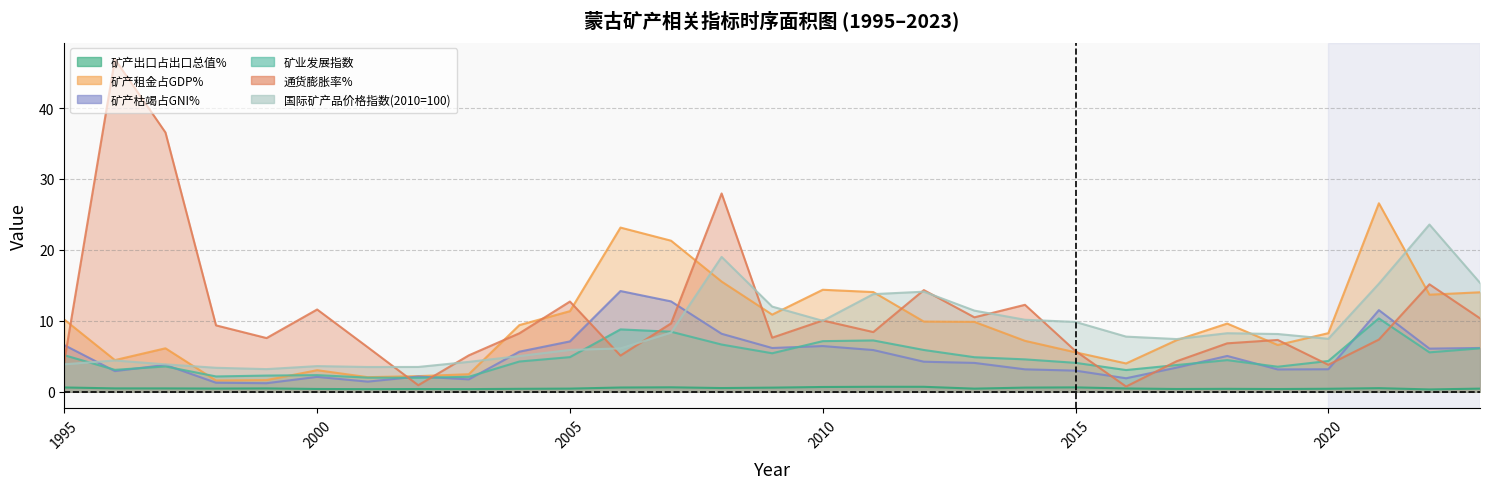

What is the average value of the 矿产租金占GDP% series?

9.5